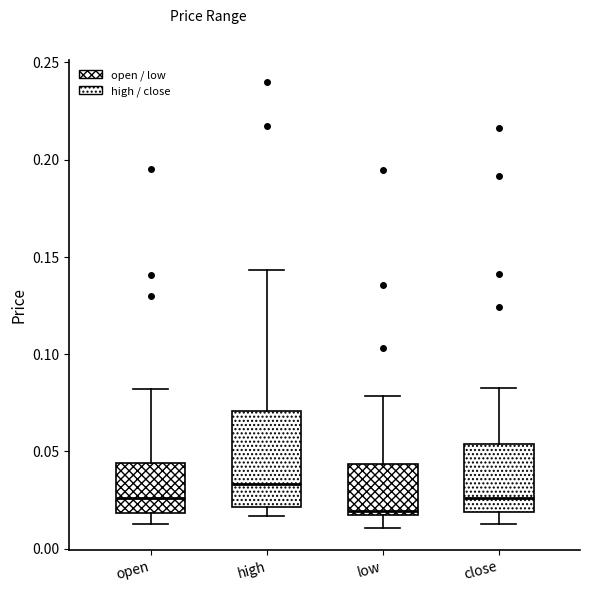

Which box has the lowest median line?

low